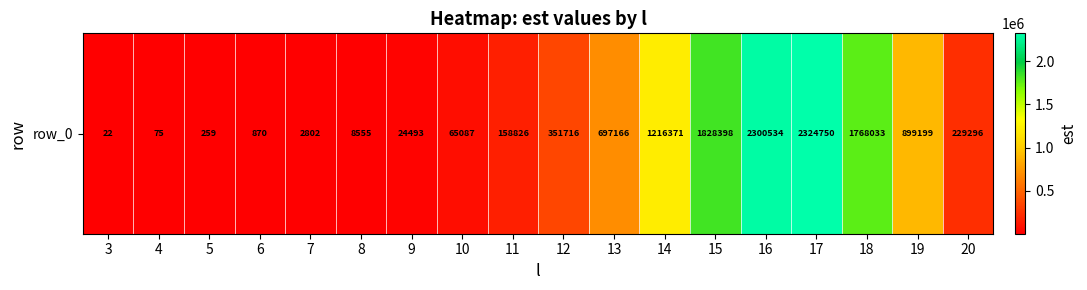

What is the greatest value displayed?

2324749.8